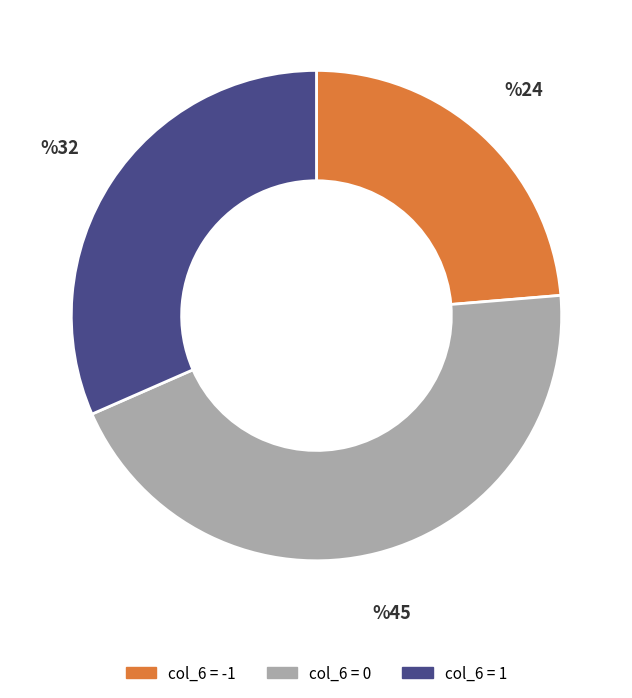

Is there a majority slice in this chart?

No